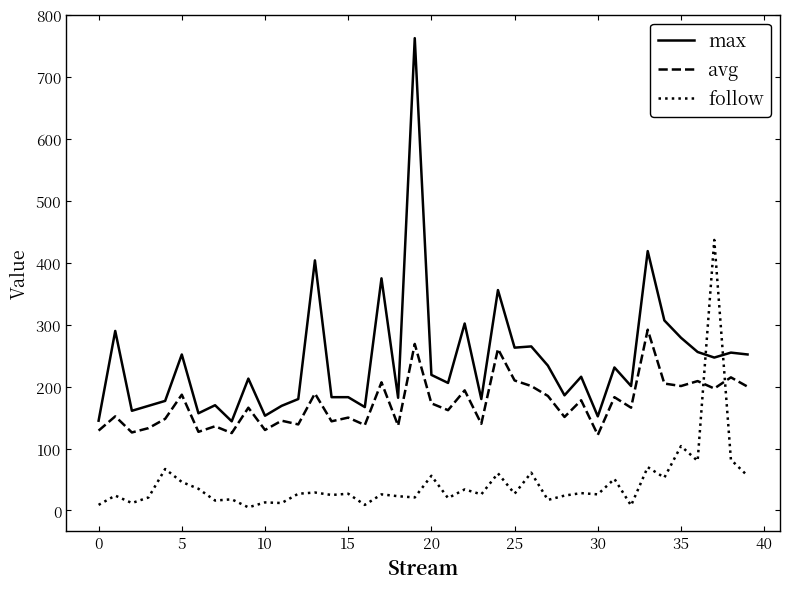

Which series has the largest total across all categories?

max